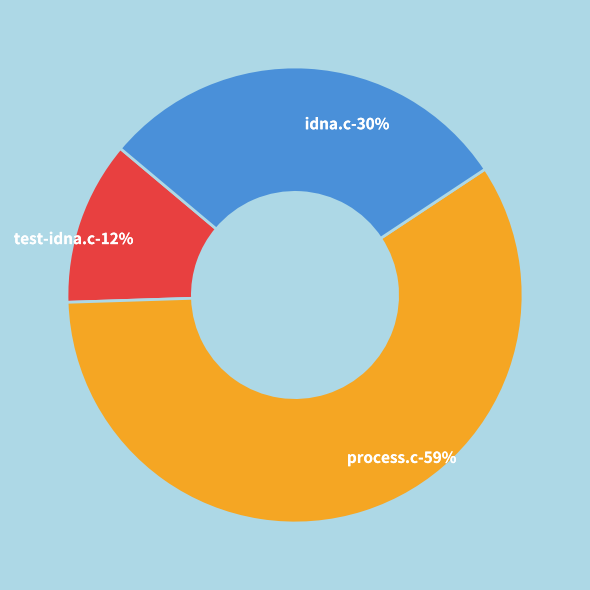

How many slices are in this pie chart?

3